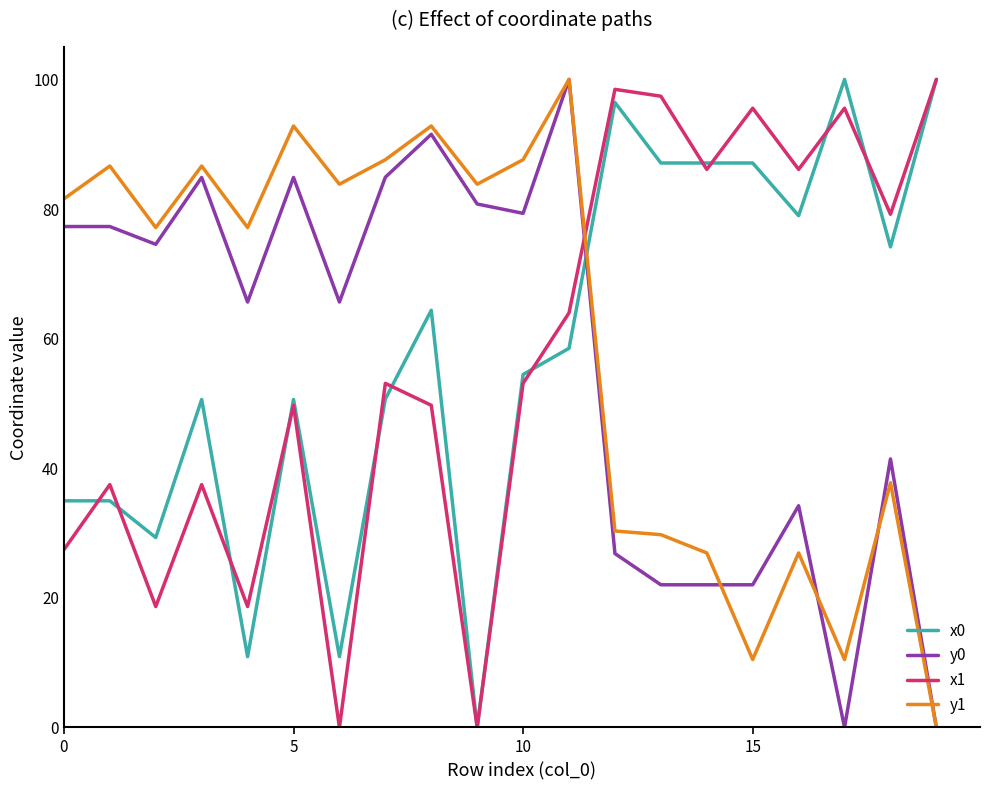

Which series ends up on top after the final intersection of y0 and x0?

x0